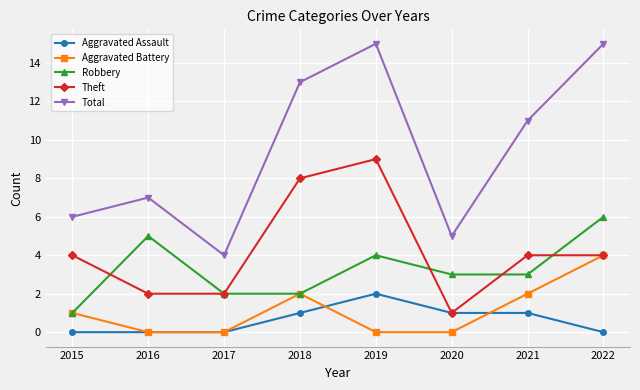

True or false: Total and Aggravated Battery intersect in this chart.

False